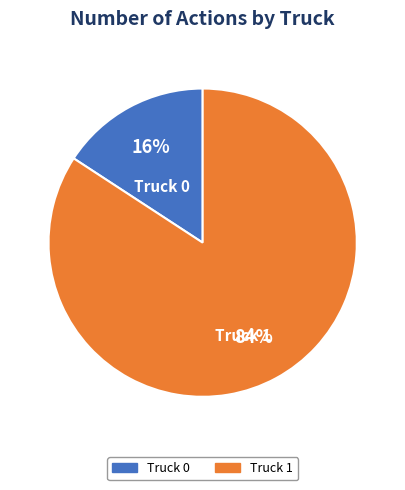

Rank the categories by value from lowest to highest.

Truck 0, Truck 1